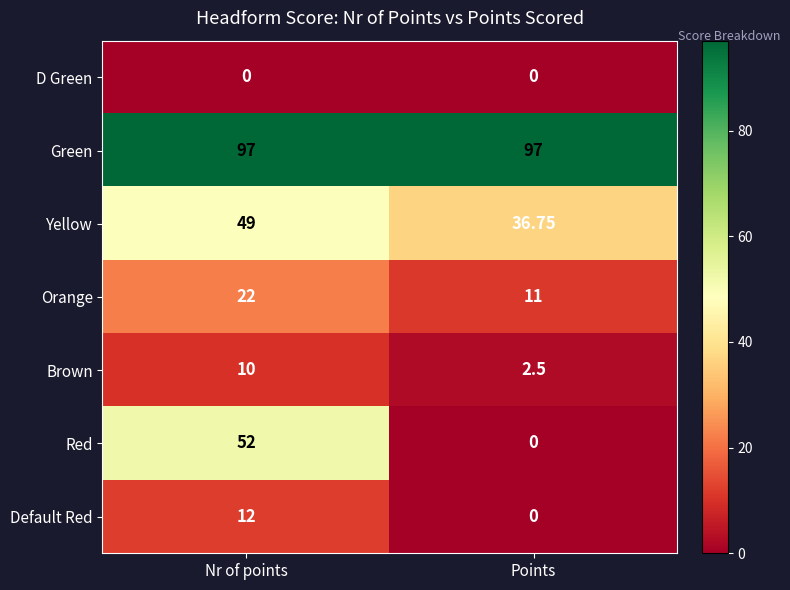

At Nr of points, list the series in order from smallest to largest.

D Green, Brown, Default Red, Orange, Yellow, Red, Green